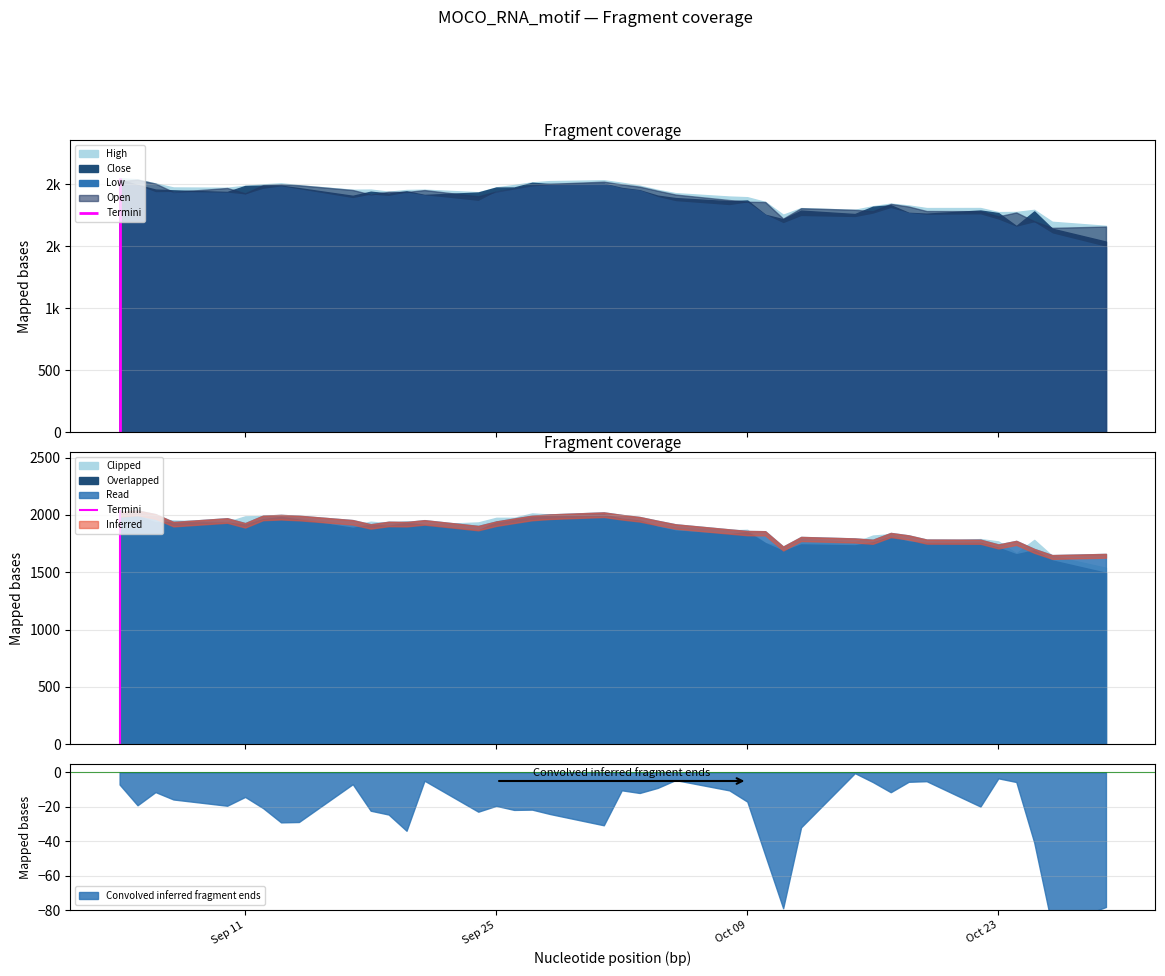

List the series in order of their peak value, lowest first.

Low, Open, Close, High